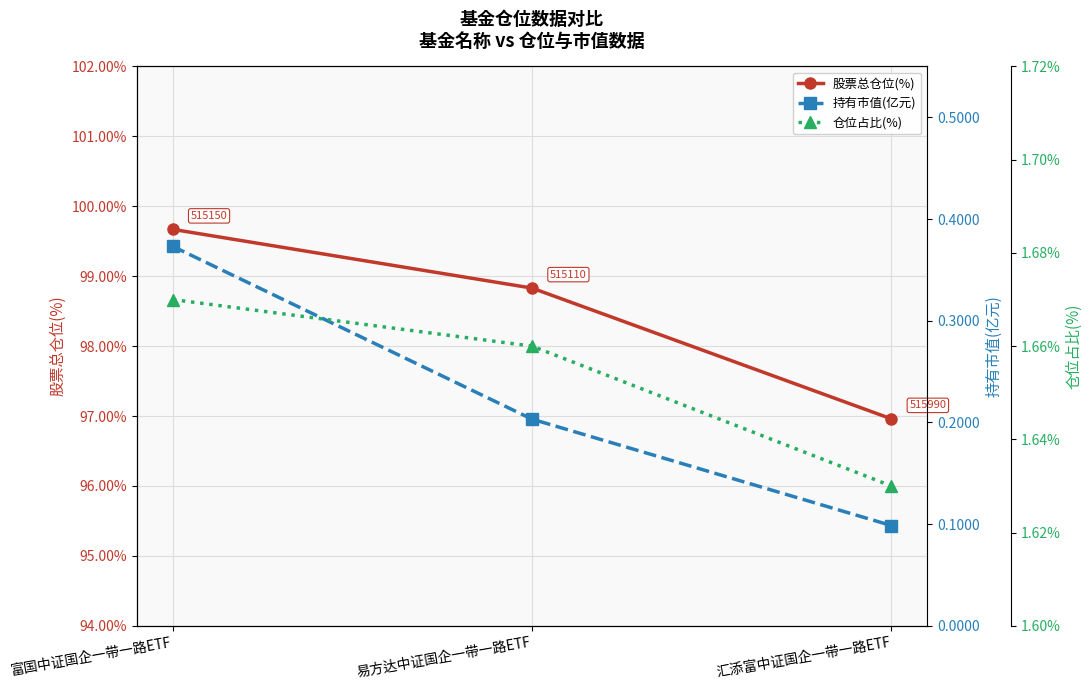

Is it true that 持有市值(亿元) equals 0.2 at 易方达中证国企一带一路ETF?

True